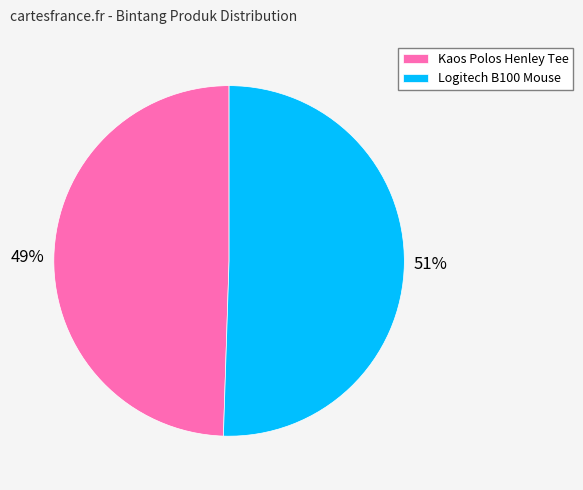

How many slices are in this pie chart?

2